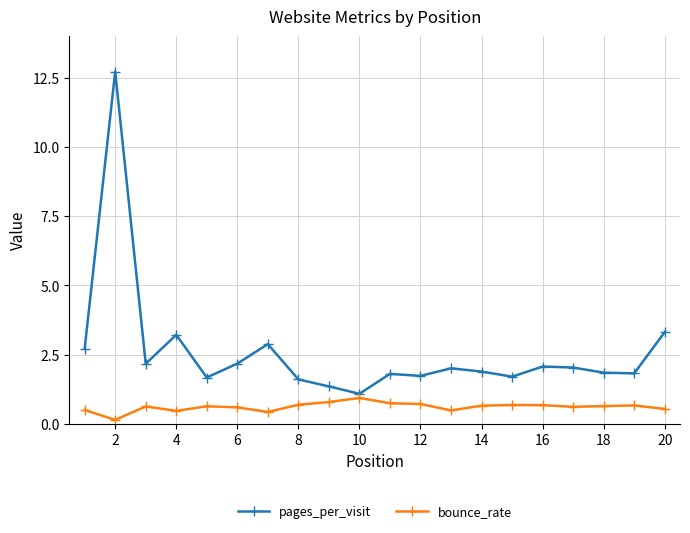

What is the maximum value for bounce_rate?

0.9